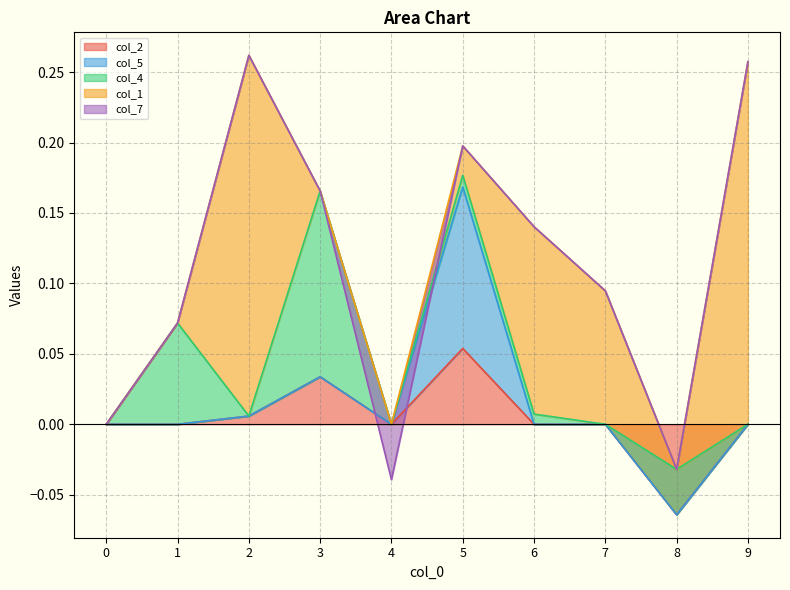

True or false: col_4 and col_7 intersect in this chart.

False